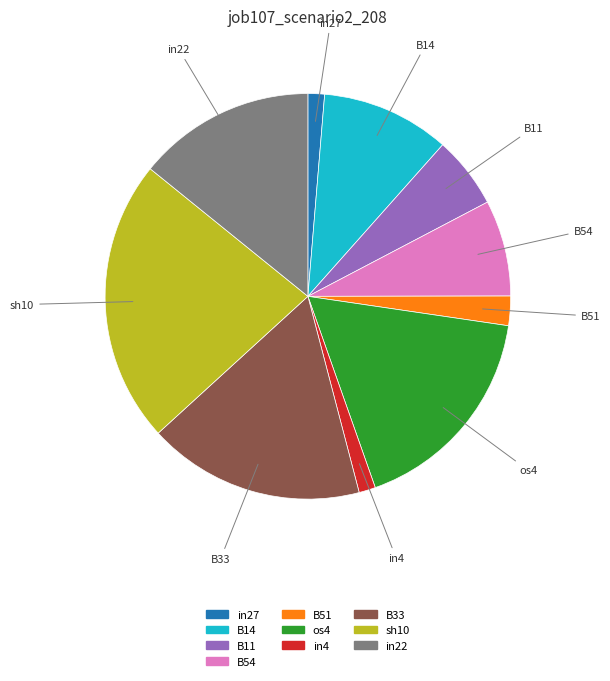

Between in27 and sh10, which is larger?

sh10